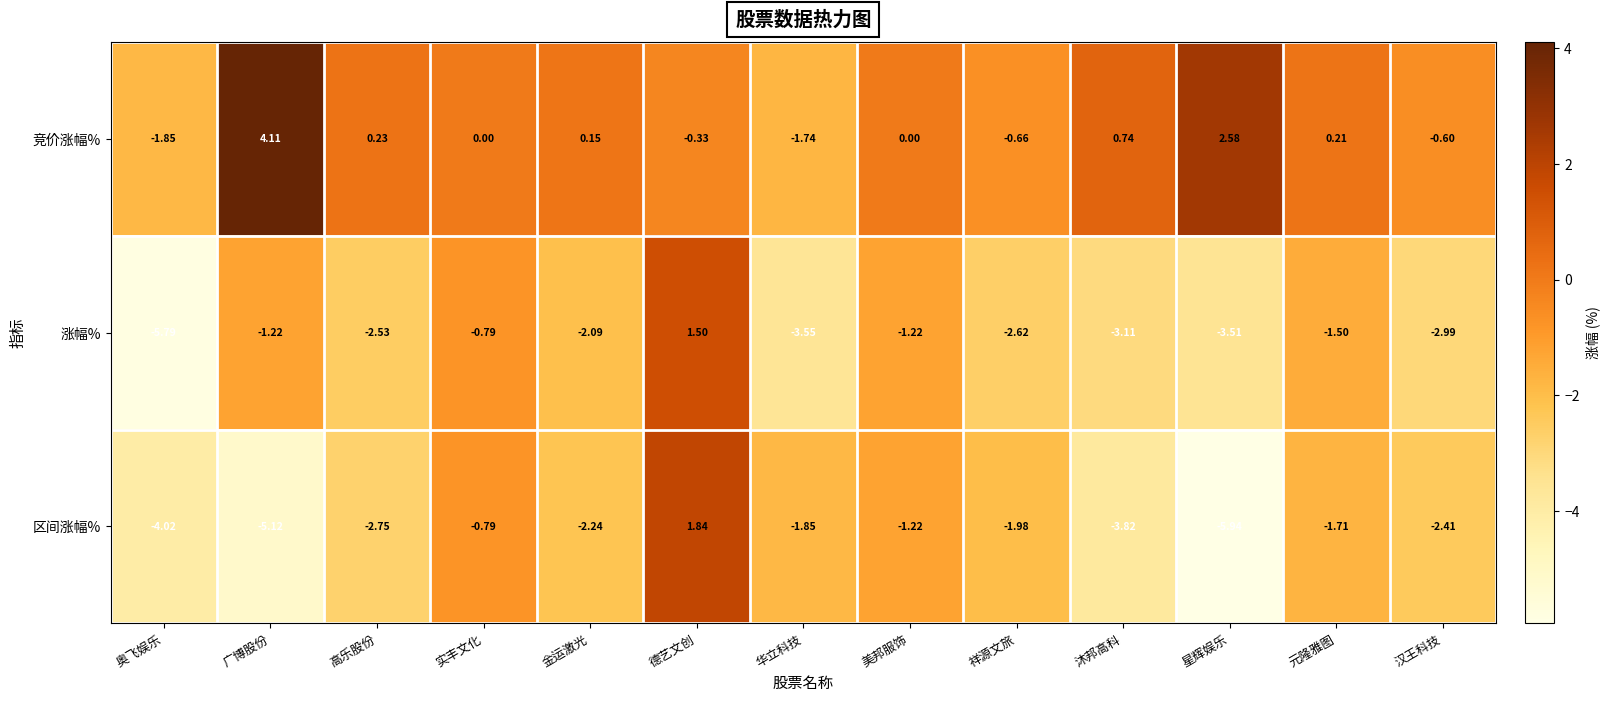

What is the maximum value shown in the chart?

4.1